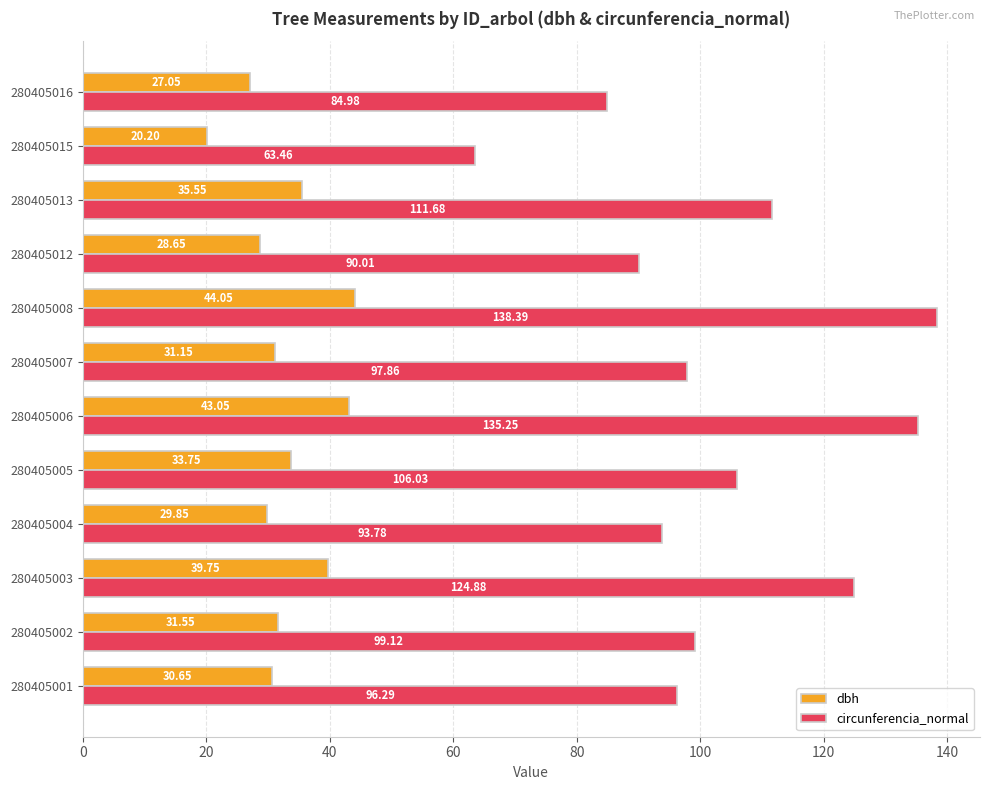

Rank the series by their maximum value, from highest to lowest.

circunferencia_normal, dbh